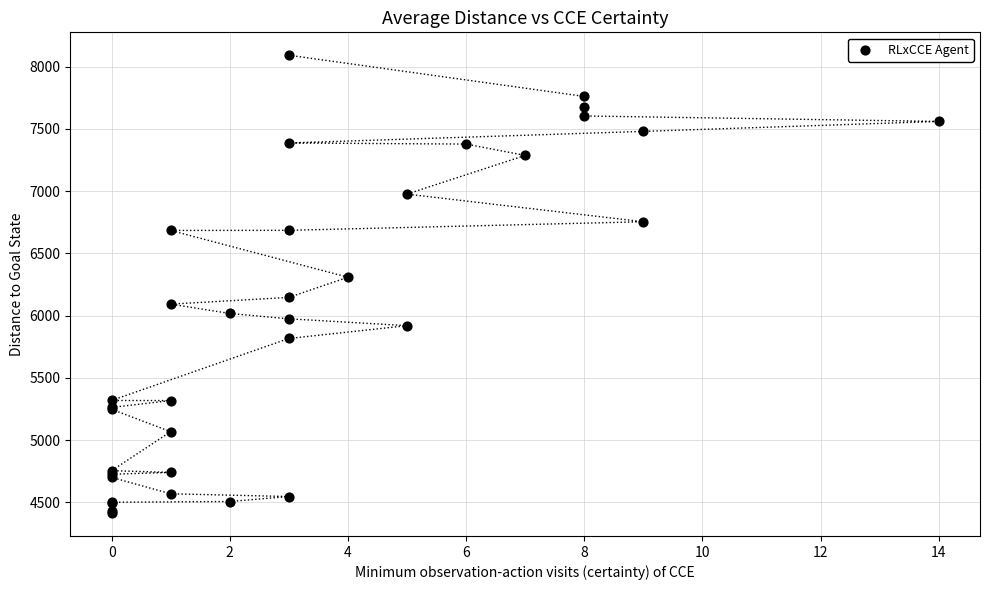

What Y value in the scatter plot is closest to 6252?

6308